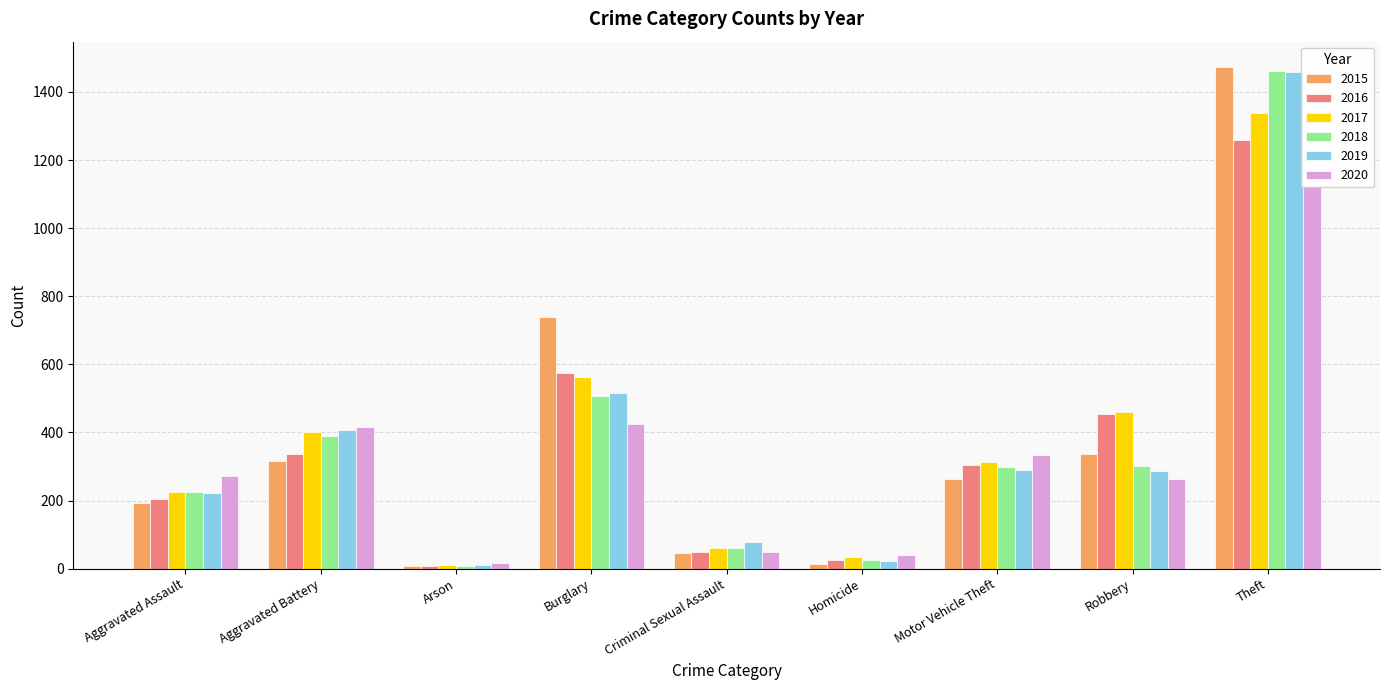

Which series has the widest spread of values?

2015